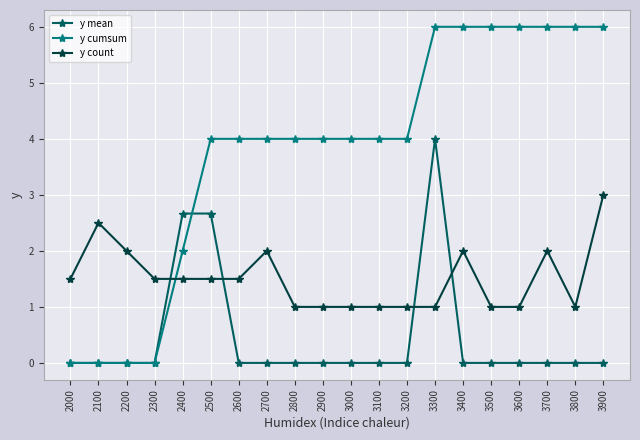

Reading right to left, transcribe all the data shown in this chart.

y mean: 0.0	0.0	0.0	0.0	0.0	0.0	4.0	0.0	0.0	0.0	0.0	0.0	0.0	0.0	2.7	2.7	0.0	0.0	0.0	0.0
y cumsum: 6.0	6.0	6.0	6.0	6.0	6.0	6.0	4.0	4.0	4.0	4.0	4.0	4.0	4.0	4.0	2.0	0.0	0.0	0.0	0.0
y count: 3.0	1.0	2.0	1.0	1.0	2.0	1.0	1.0	1.0	1.0	1.0	1.0	2.0	1.5	1.5	1.5	1.5	2.0	2.5	1.5